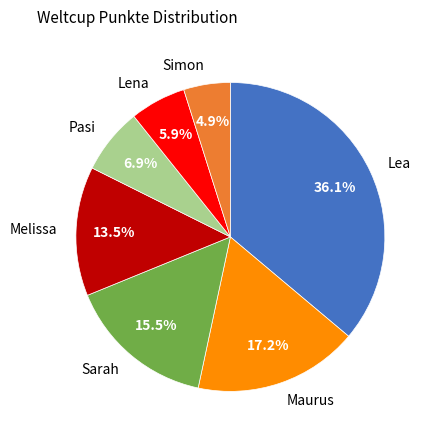

Approximately how many times larger is the value at Pasi compared to Sarah?

0.4